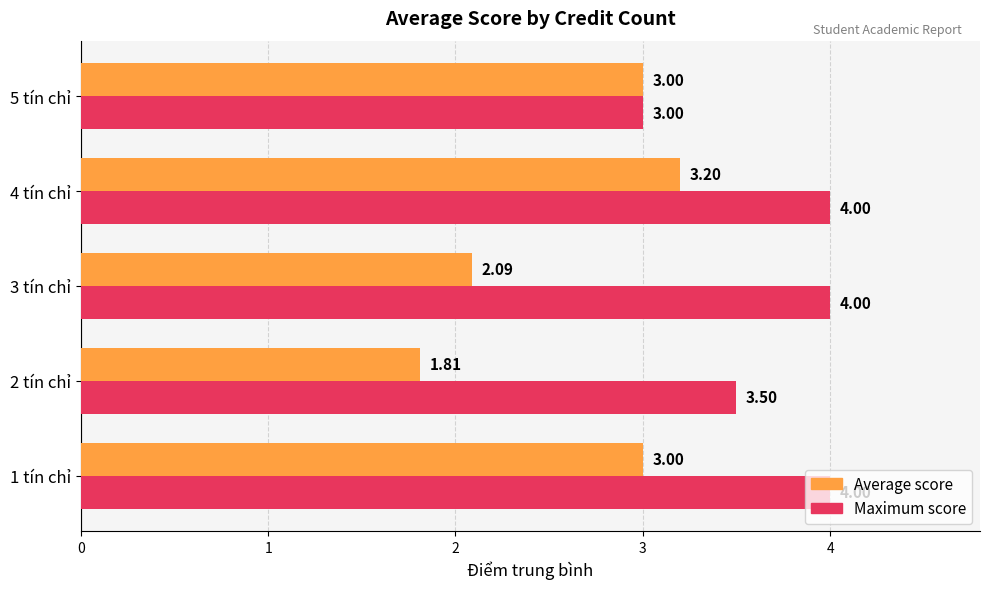

Is the value of Average score at 3 tín chỉ greater than the value of Maximum score at 3 tín chỉ?

No